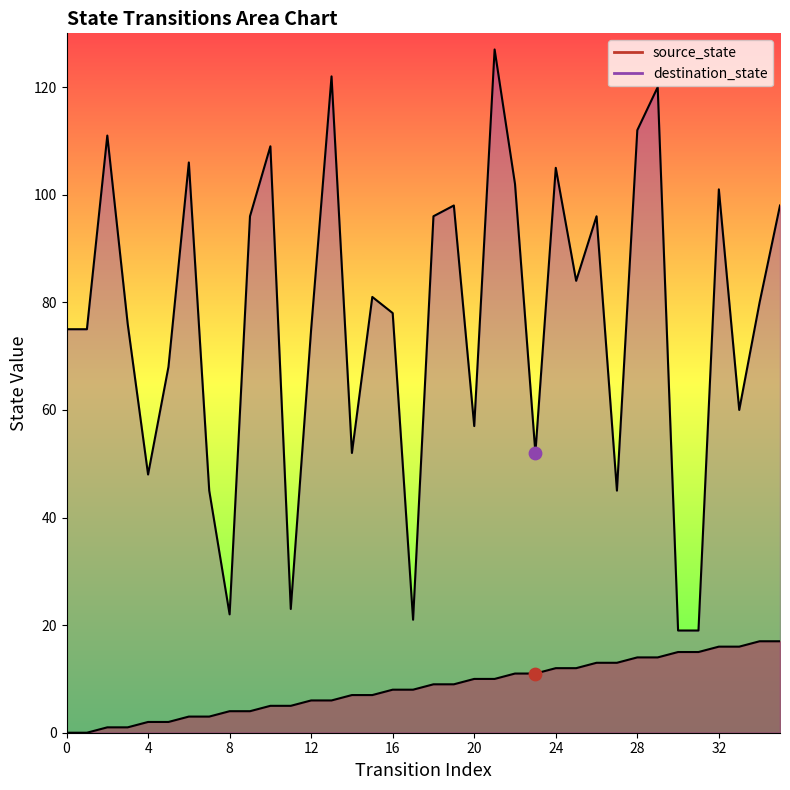

Which series contains the lowest Y value?

source_state